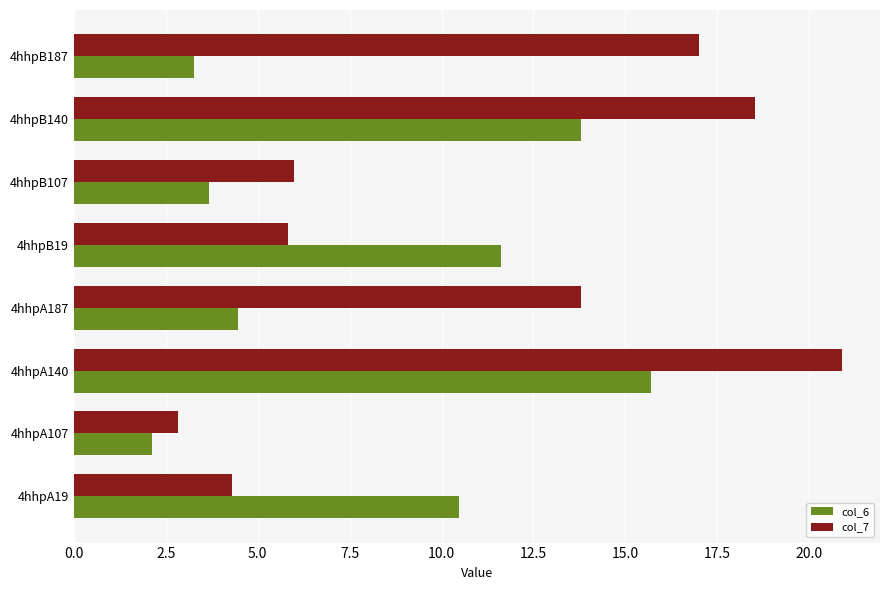

What is the difference between the highest and lowest values at 4hhpB140?

4.7